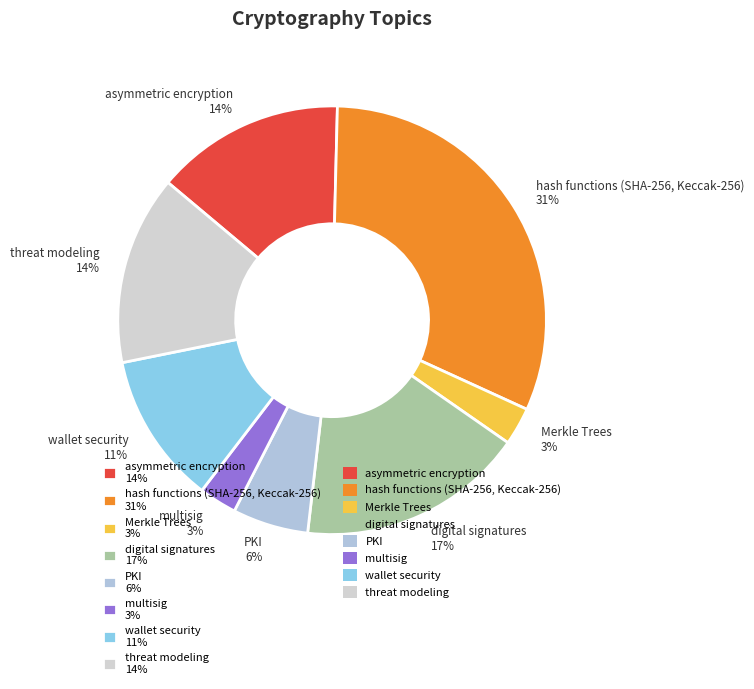

Is the sum of Merkle Trees 3% and digital signatures 17% greater than half?

No